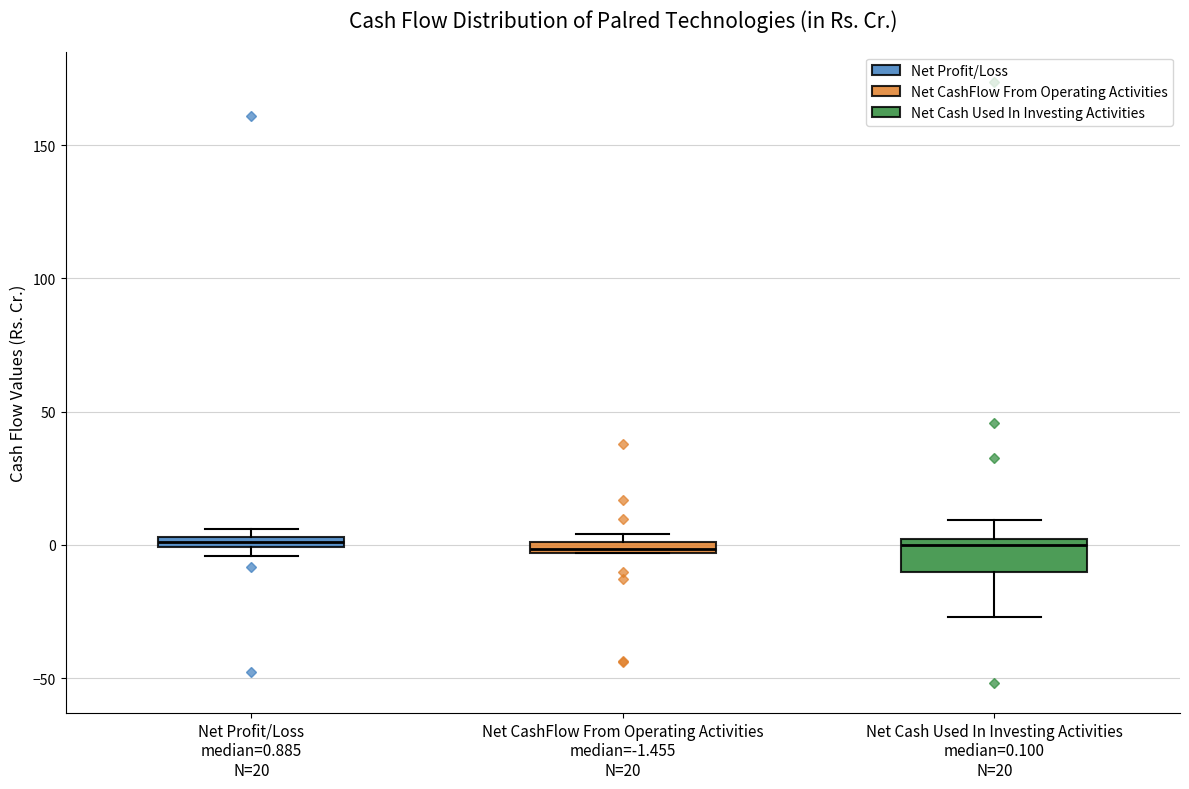

Which box is the tallest, from its lower edge to its upper edge?

Net Cash Used In Investing Activities median=0.100 N=20